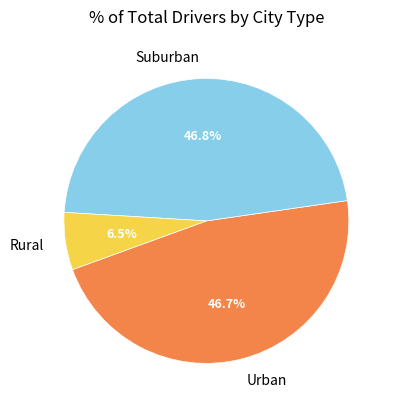

Count the number of slices in the pie.

3